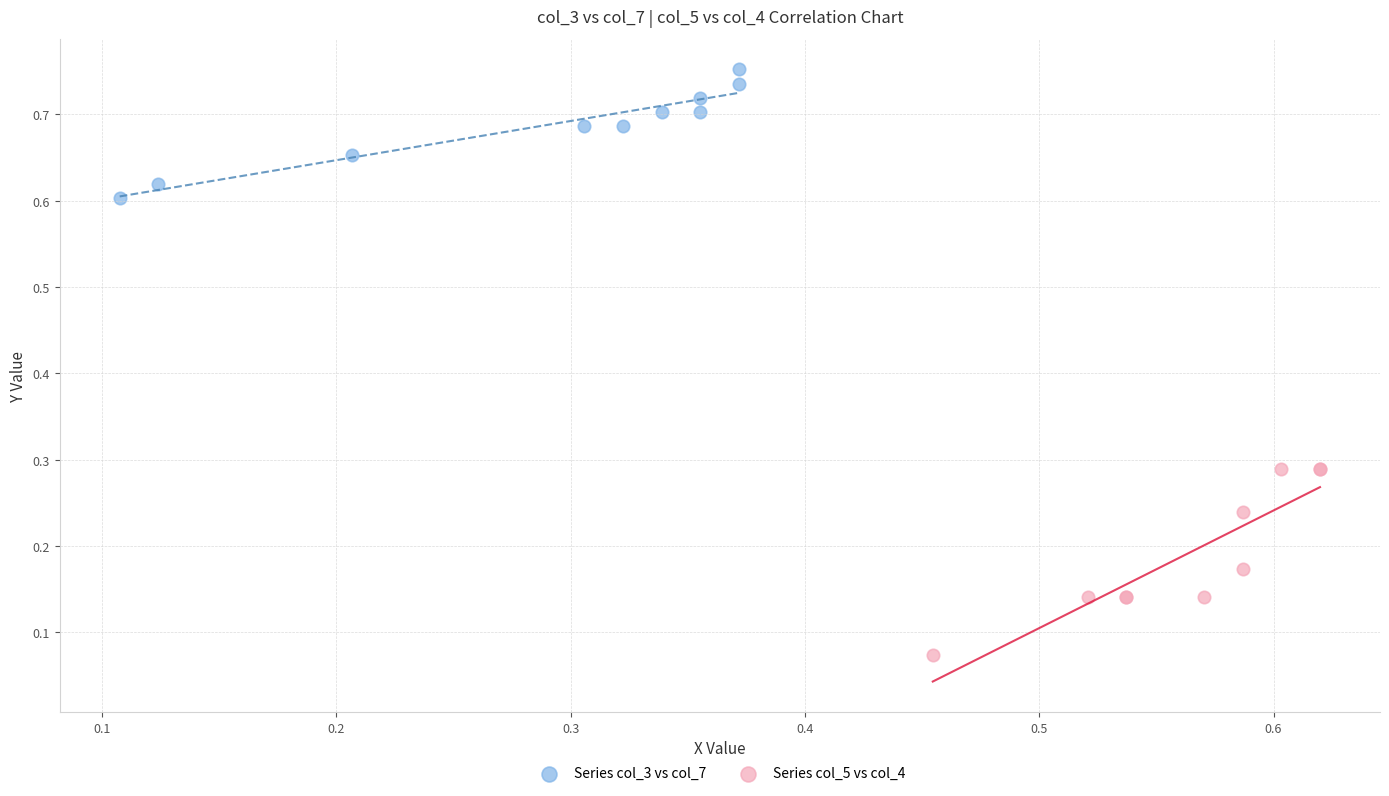

Which series contains the highest Y value?

Series col_3 vs col_7